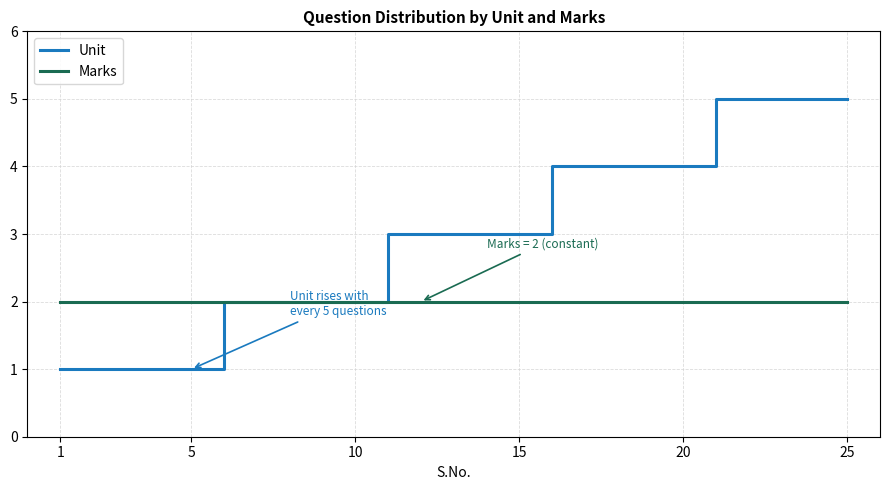

Rank the series by their maximum value, from lowest to highest.

Marks, Unit